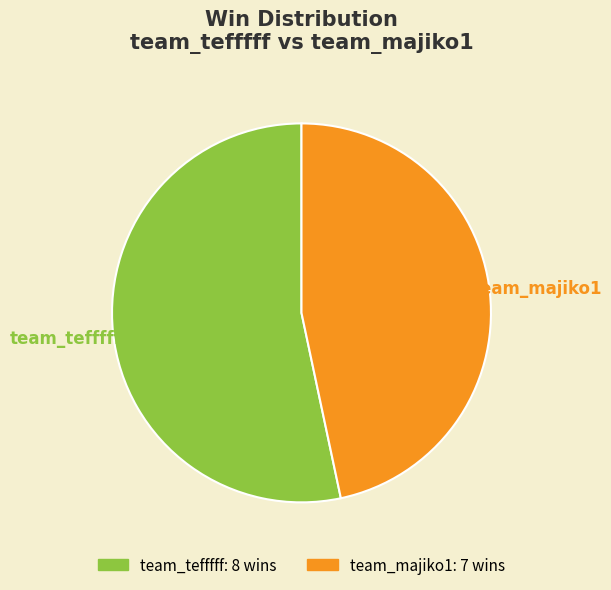

To the nearest percent, what is the combined percentage of team_majiko1 and team_tefffff?

100%